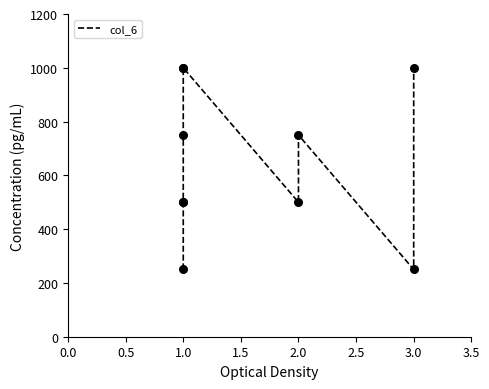

Between 2.0 and 0.5, which is larger?

2.0